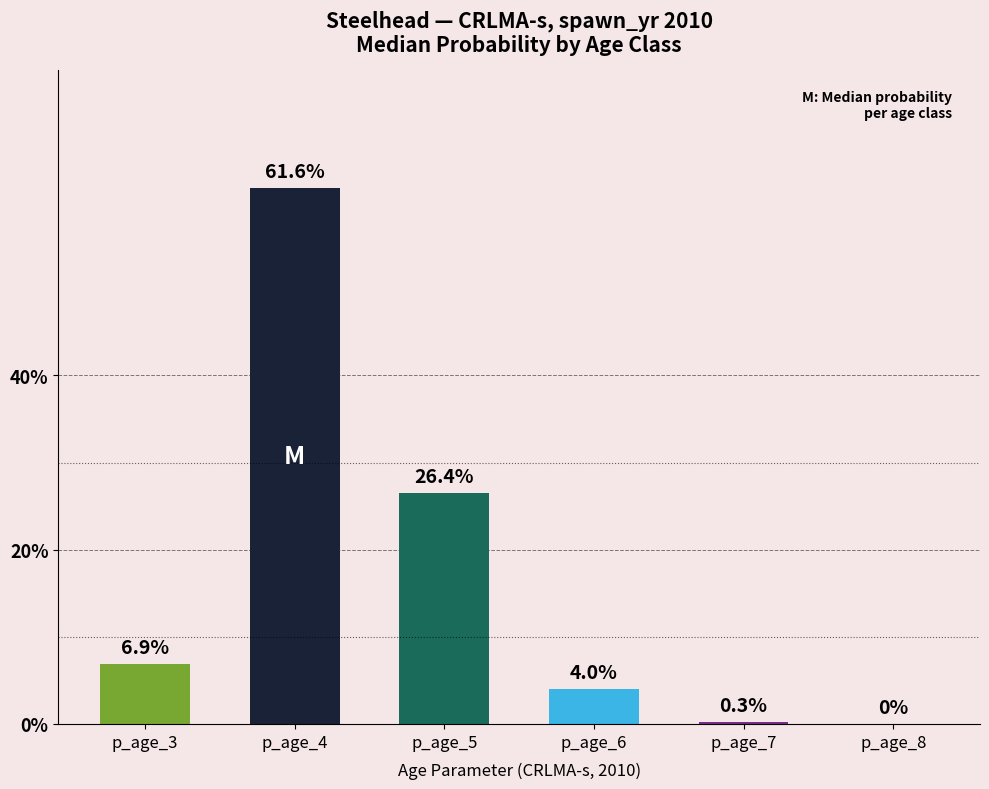

Rank the categories by value from highest to lowest.

p_age_4, p_age_5, p_age_3, p_age_6, p_age_7, p_age_8